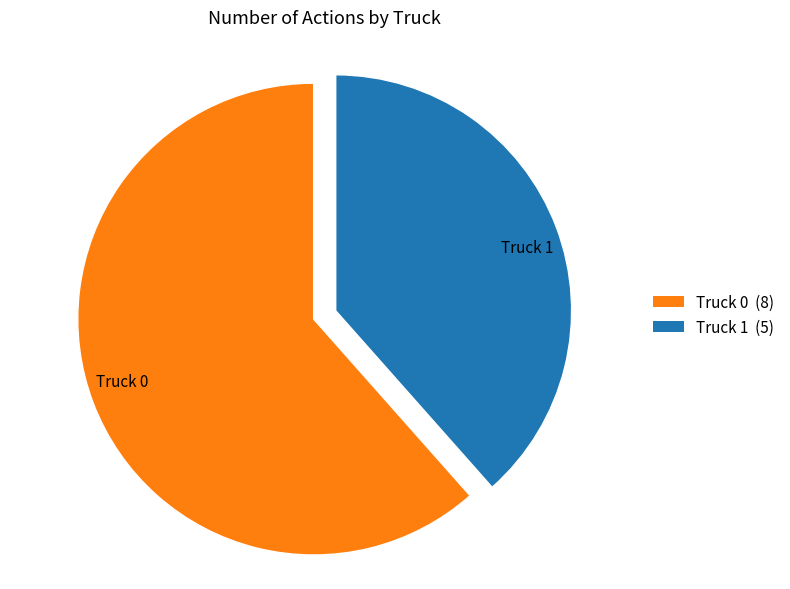

Which slice is the smallest?

Truck 1